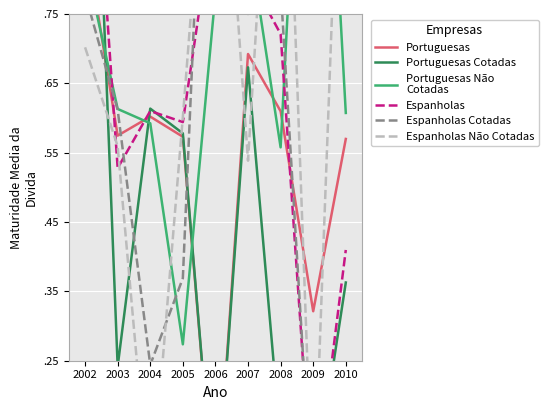

What is the difference between the highest and lowest values at 2009?

1.4